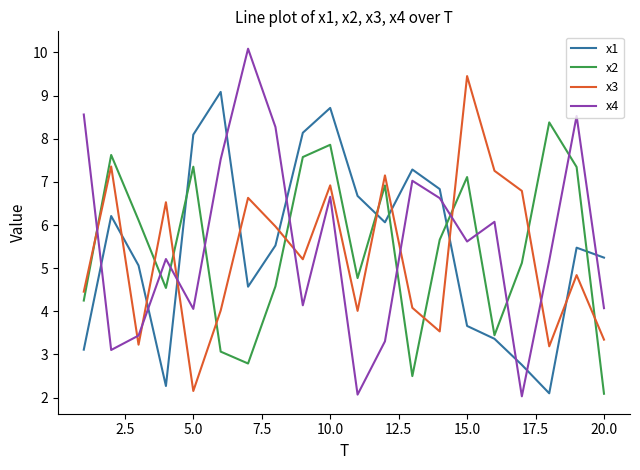

How many series are shown in this chart?

4